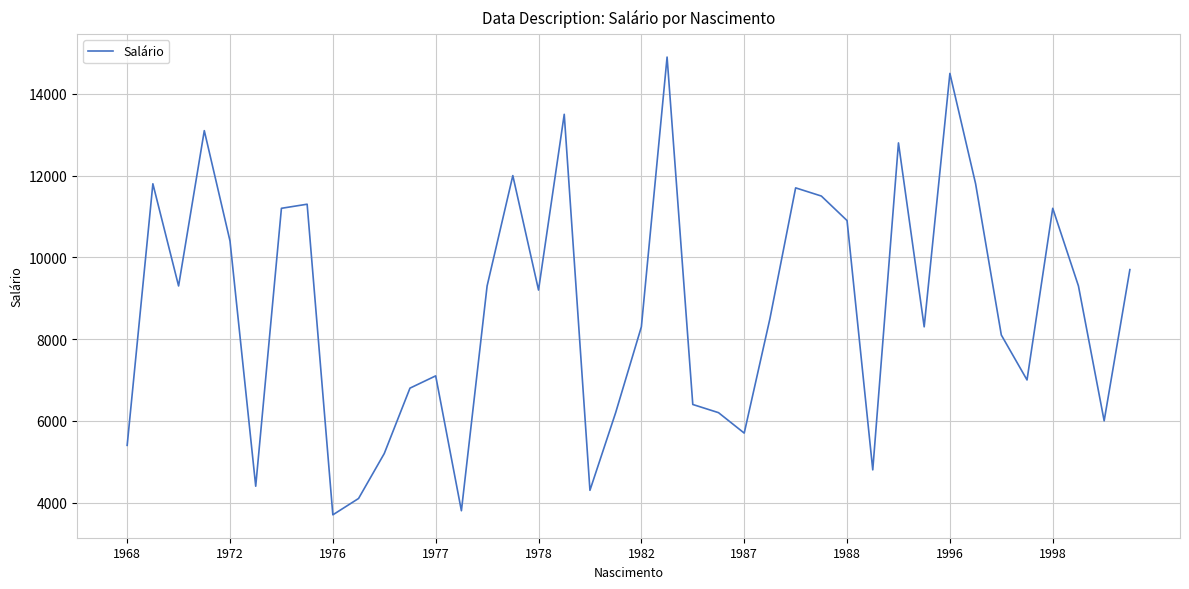

What is the greatest value displayed?

14900